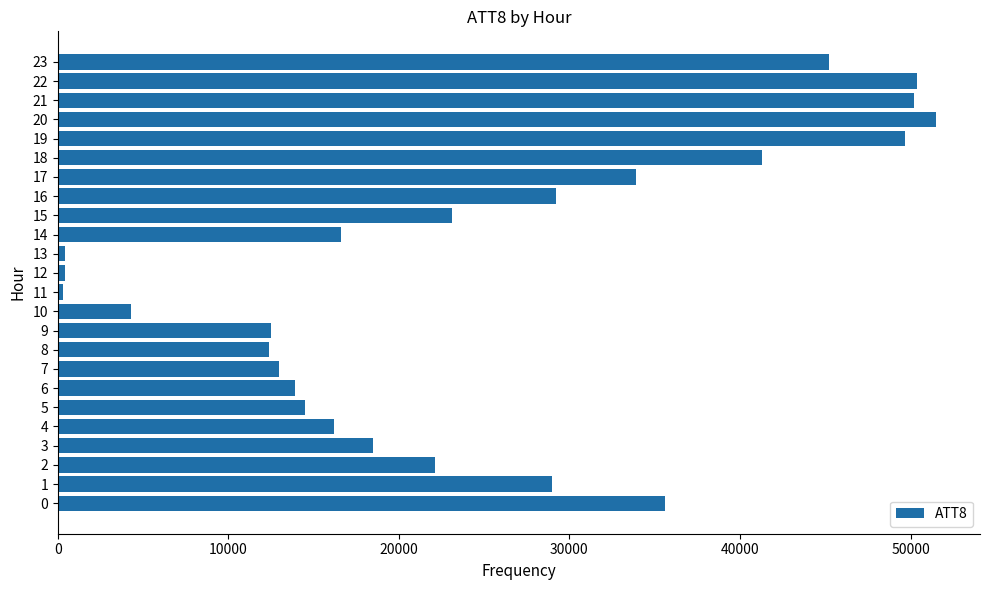

What value does the data have at 12?

400